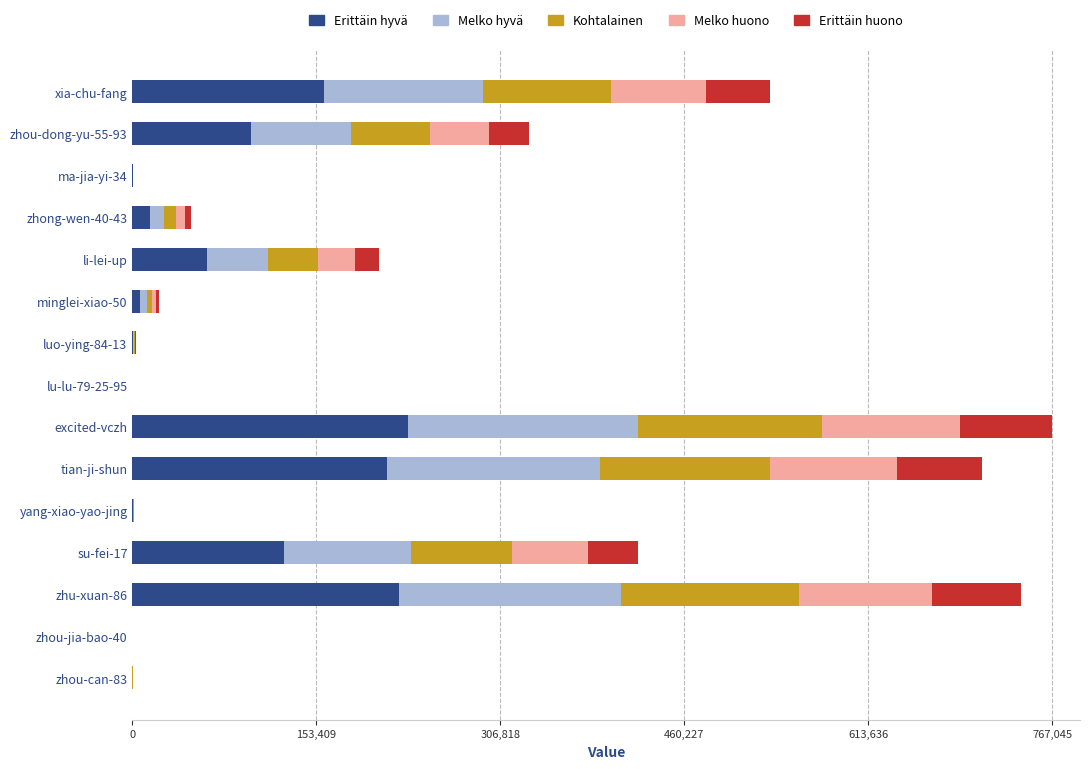

What is the maximum value for Erittäin hyvä?

230113.5